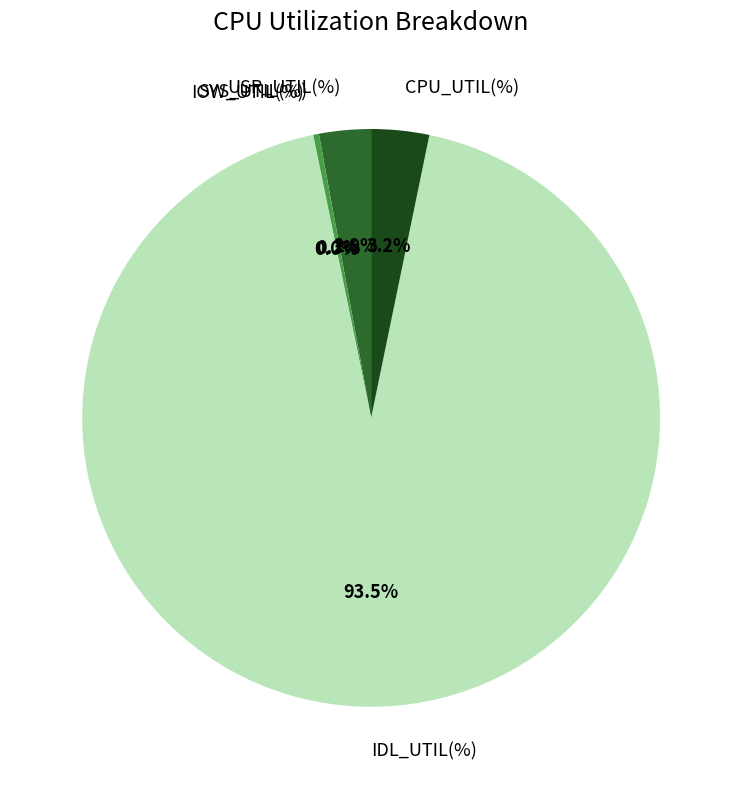

Which has a higher value, CPU_UTIL(%) or IDL_UTIL(%)?

IDL_UTIL(%)